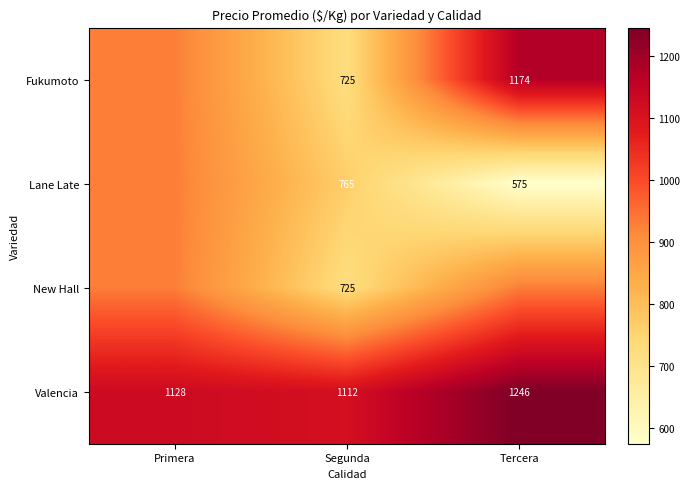

At how many categories does at least one series exceed 587?

3